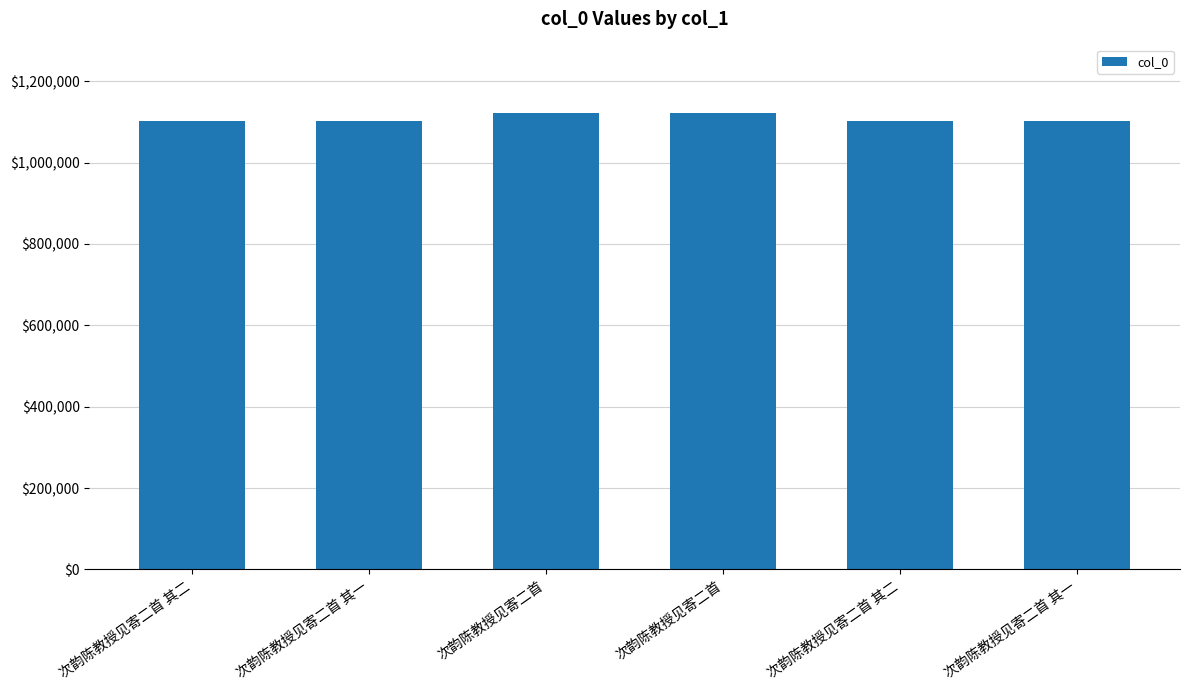

At which label is the value closest to 1112498?

次韵陈教授见寄二首 其二